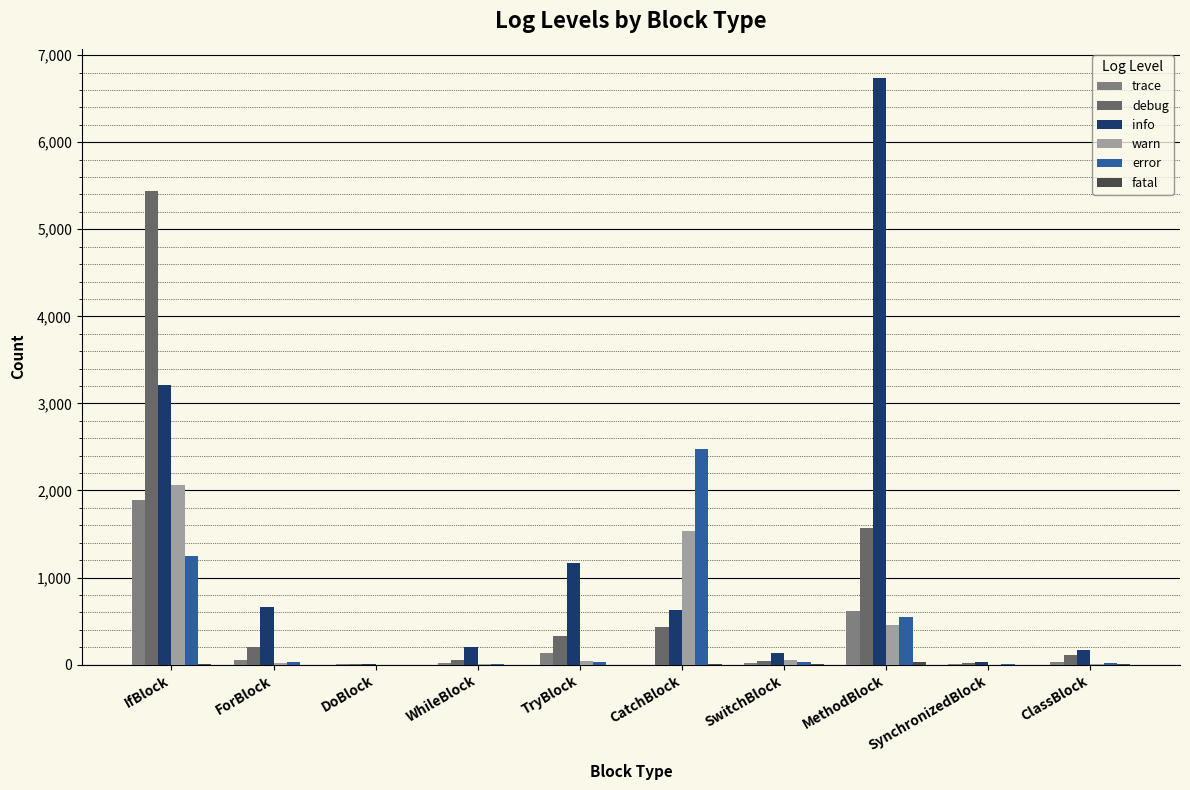

Count the number of data series in this chart.

6